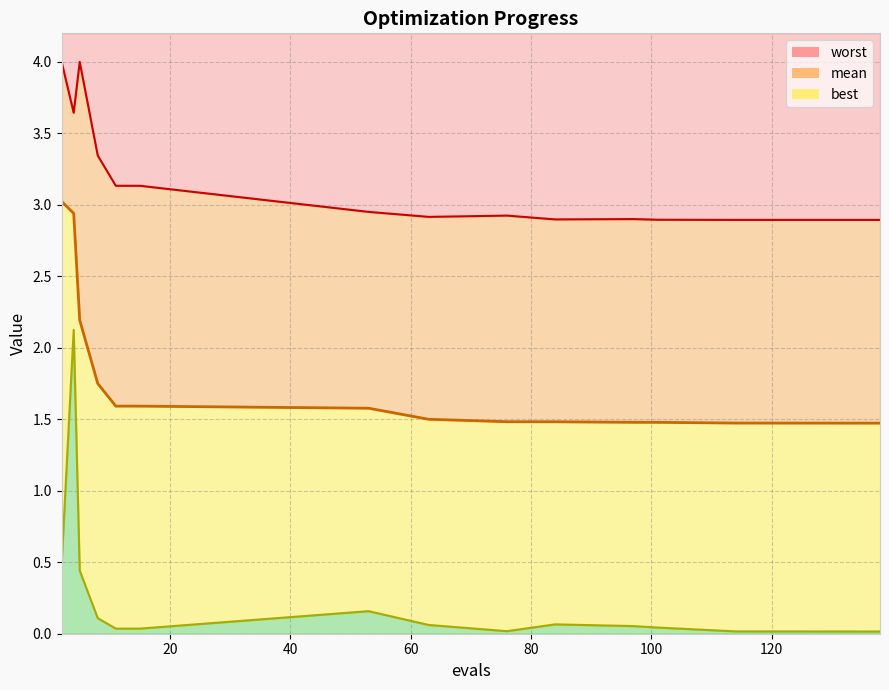

Where is the first local maximum for best?

4